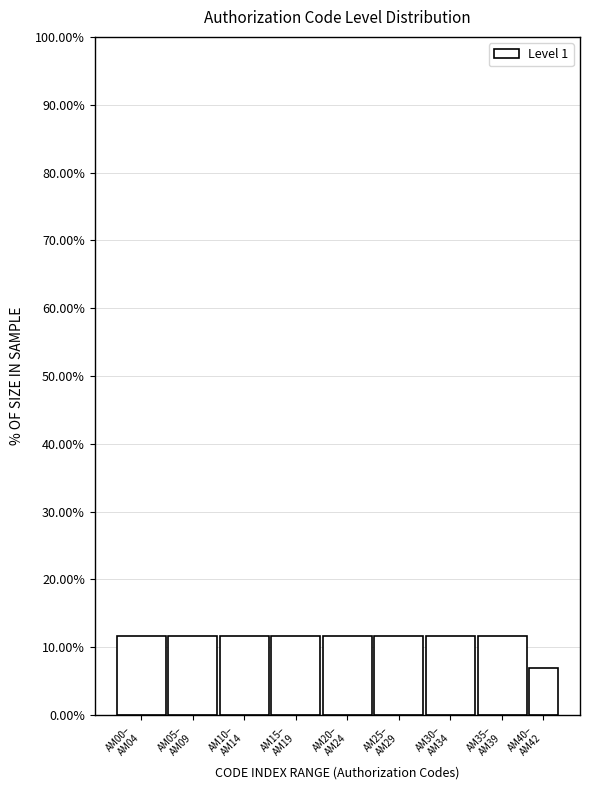

Reading right to left, list all the values displayed in this chart.

7.0	11.6	11.6	11.6	11.6	11.6	11.6	11.6	11.6